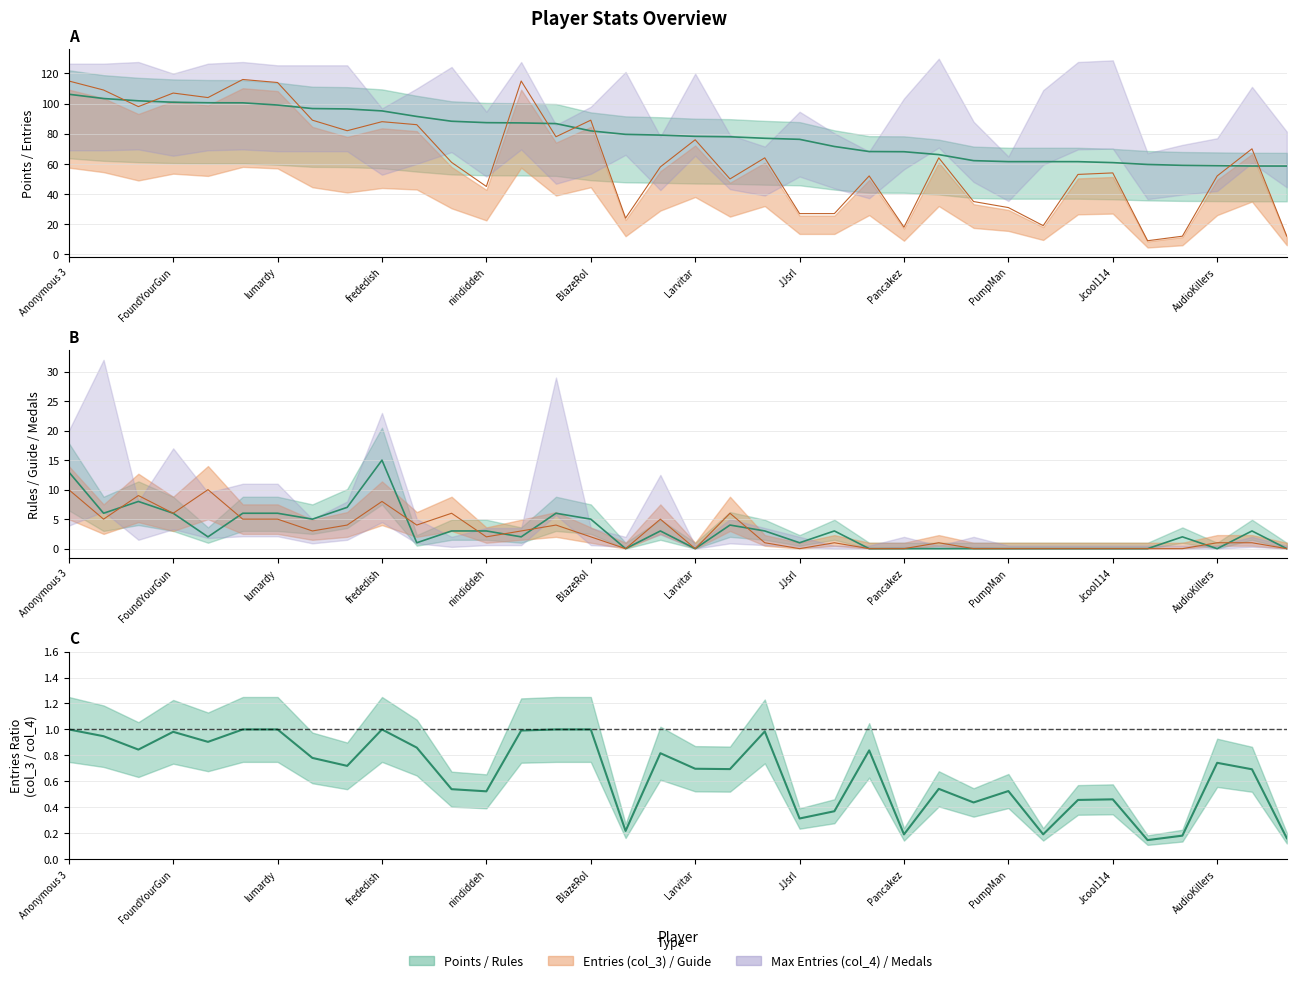

What is the minimum value for col_3?

9.0